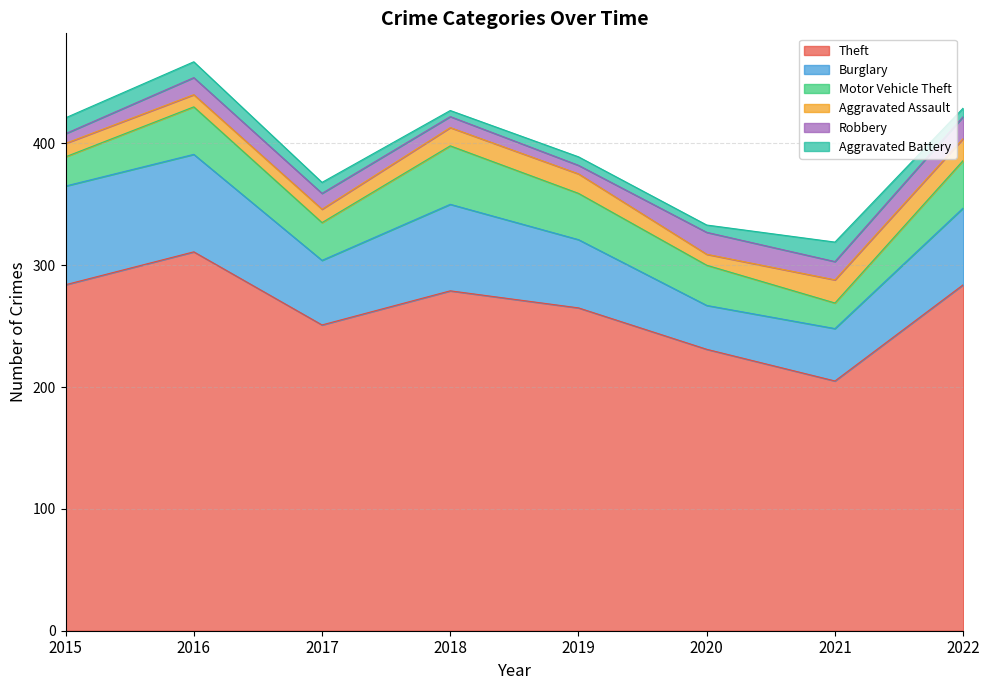

What is the sum of all Theft values?

2110